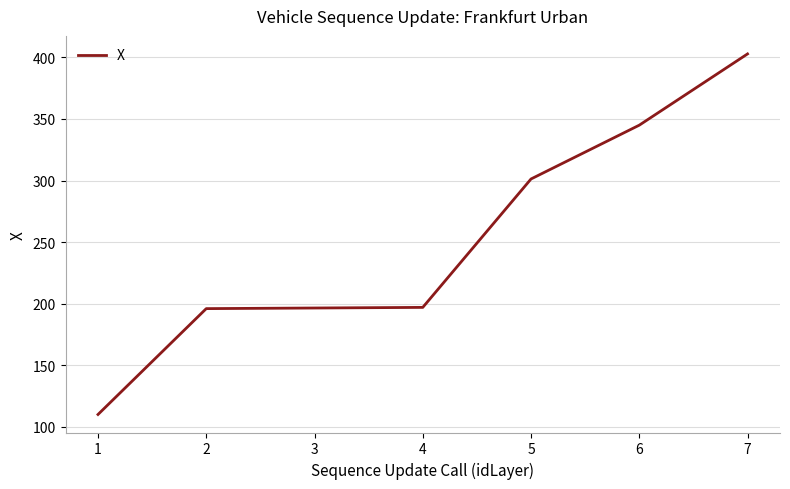

Does the chart display data point markers on the line(s)?

No